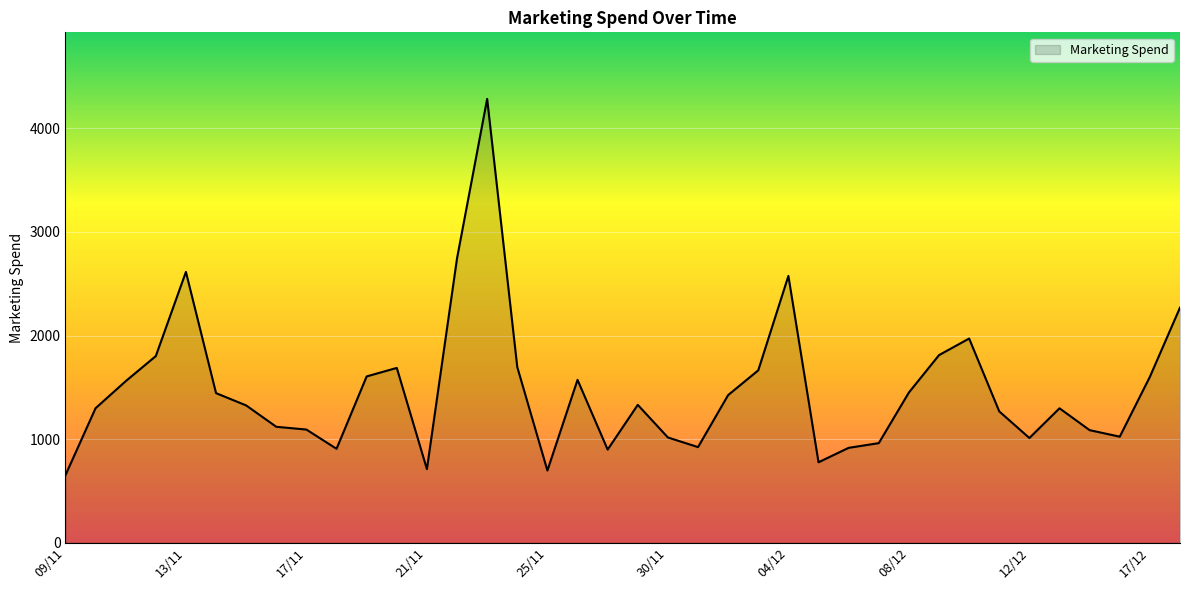

What is the smallest value displayed?

651.4